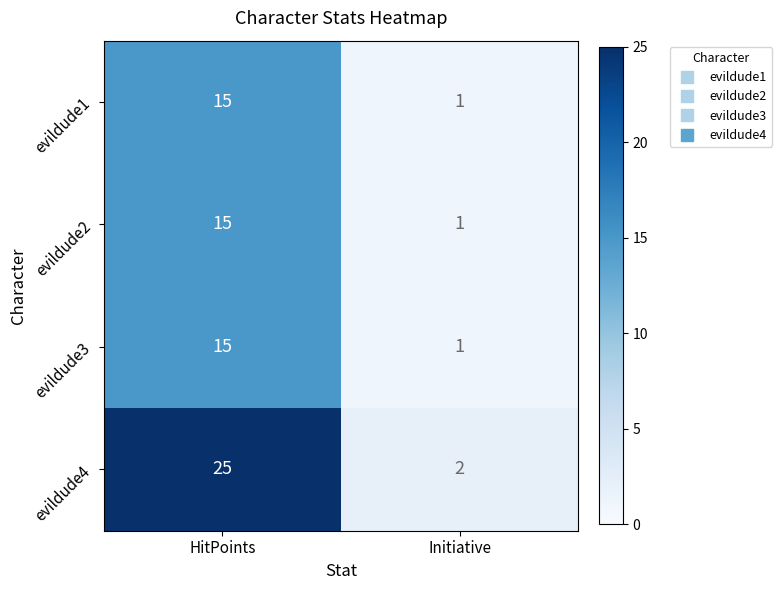

Reading right to left, extract all data points from this chart.

evildude1: 1	15
evildude2: 1	15
evildude3: 1	15
evildude4: 2	25